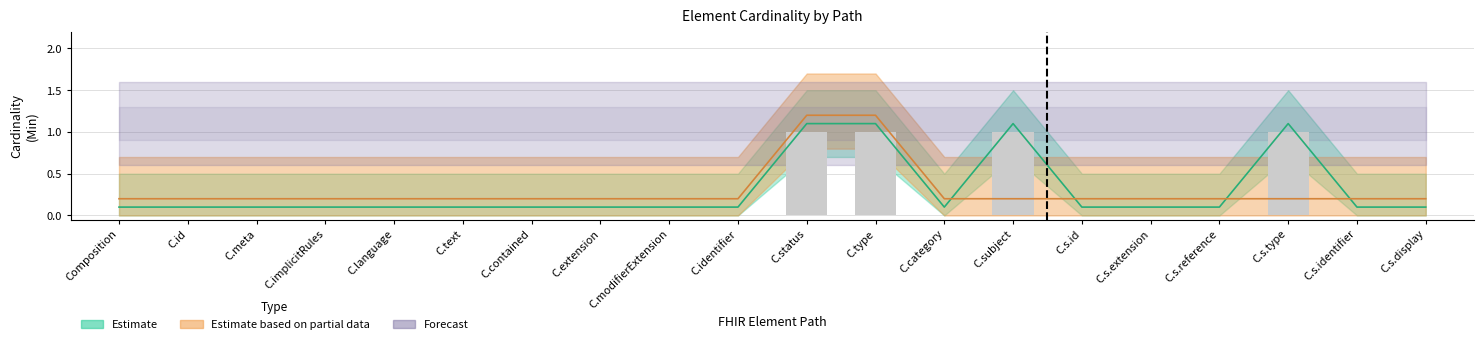

What is the difference between the maximum and minimum values in the Base Min series?

1.0